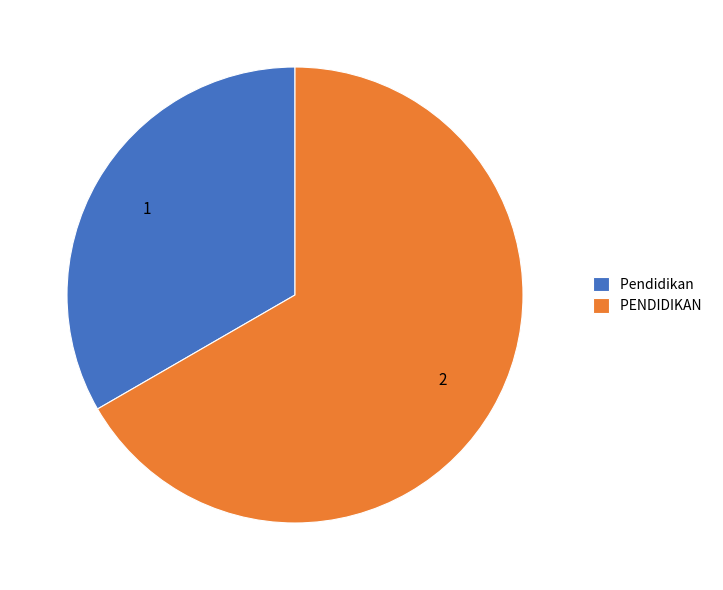

What is the smallest slice in the pie chart?

Pendidikan